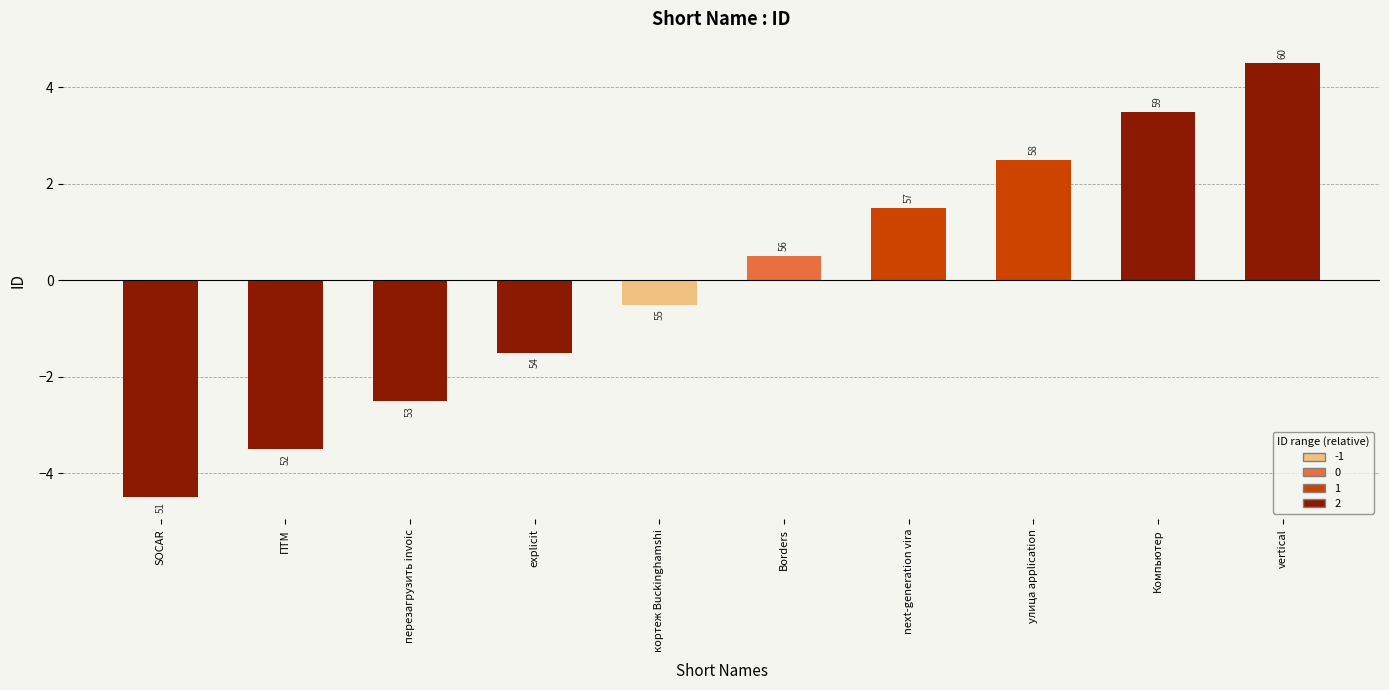

Are the bars horizontal?

No